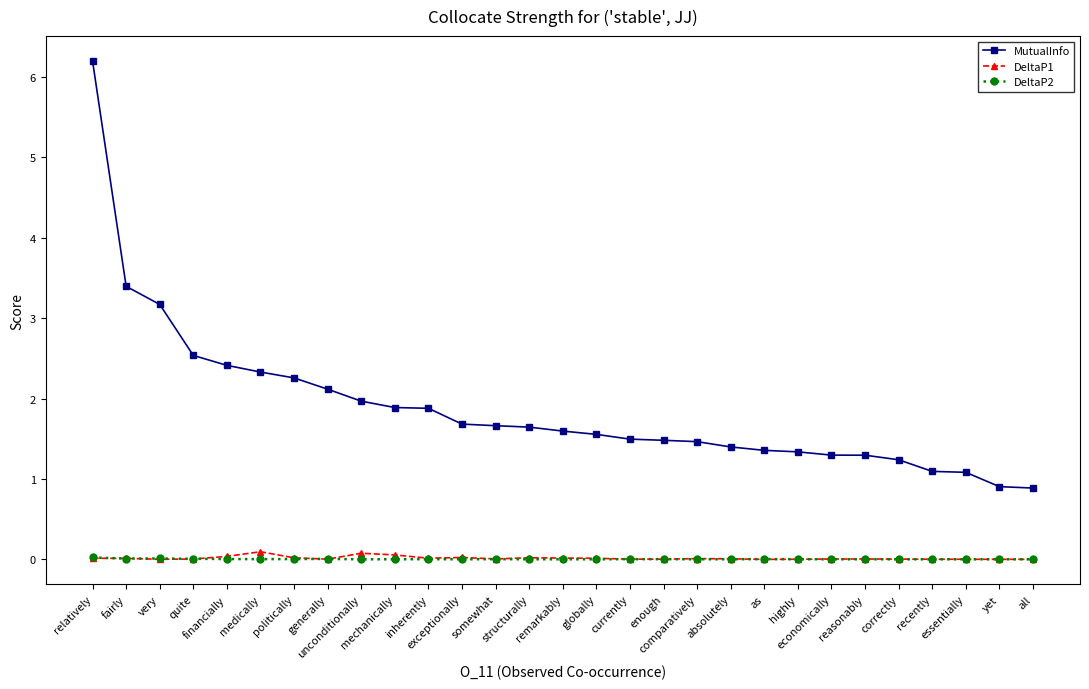

Which label corresponds to the largest value in the chart?

relatively